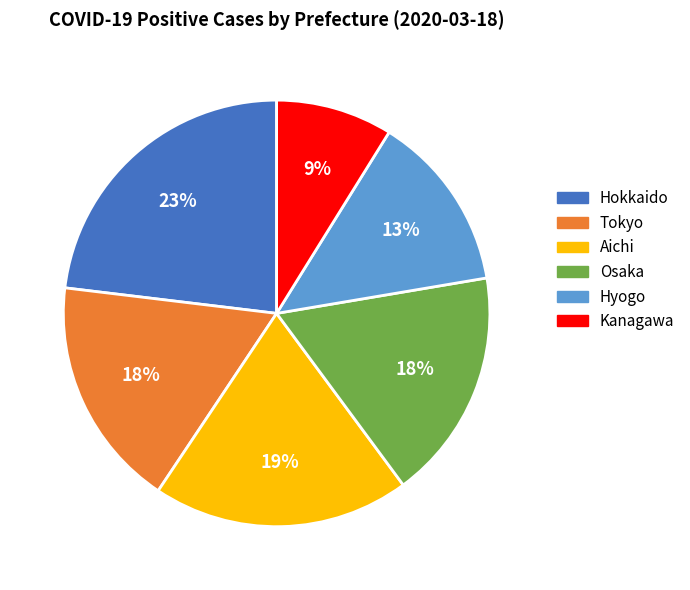

How many segments does this pie chart have?

6